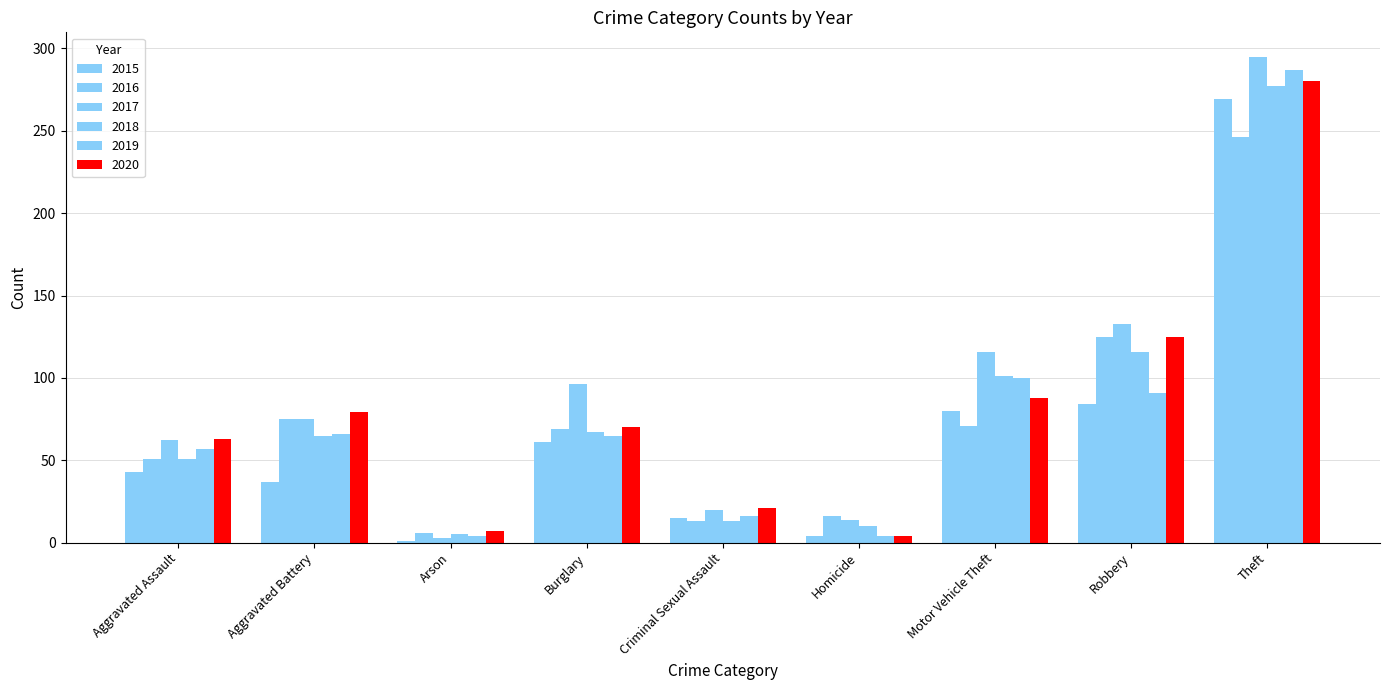

How many series are shown in this chart?

6